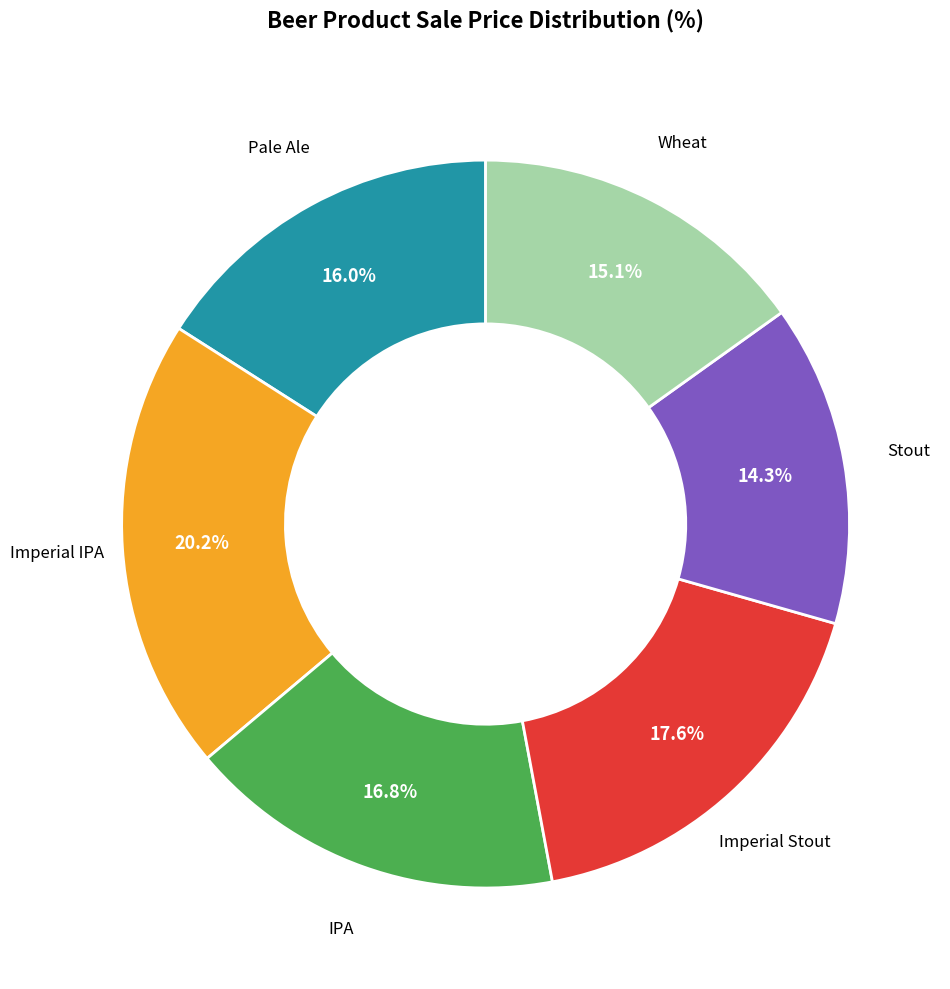

Is there a majority slice in this chart?

No